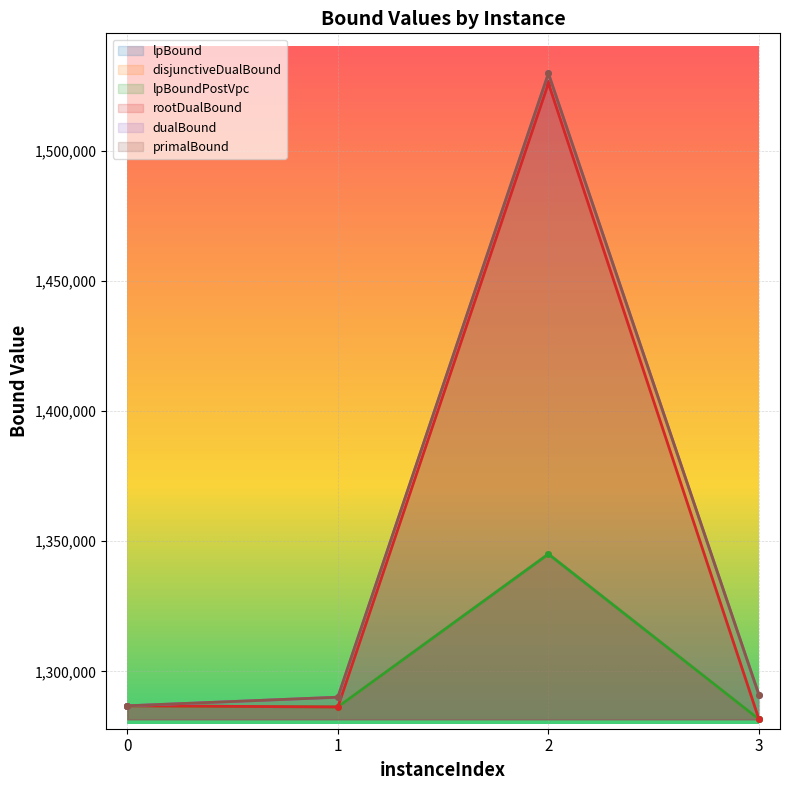

The dualBound series shows 1529600 at 2. True or false?

True